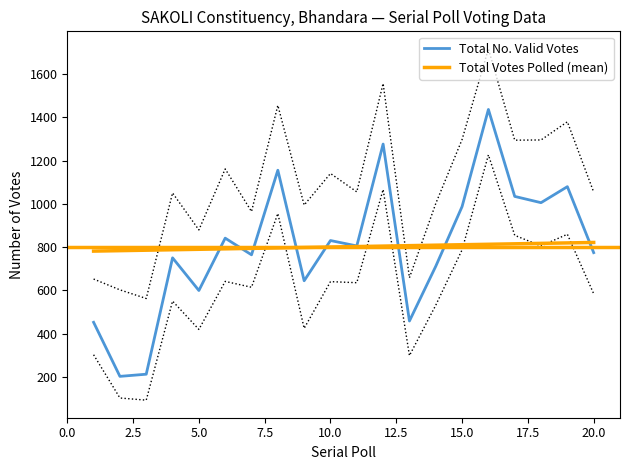

Which series has the widest spread of values?

Total No. Valid Votes